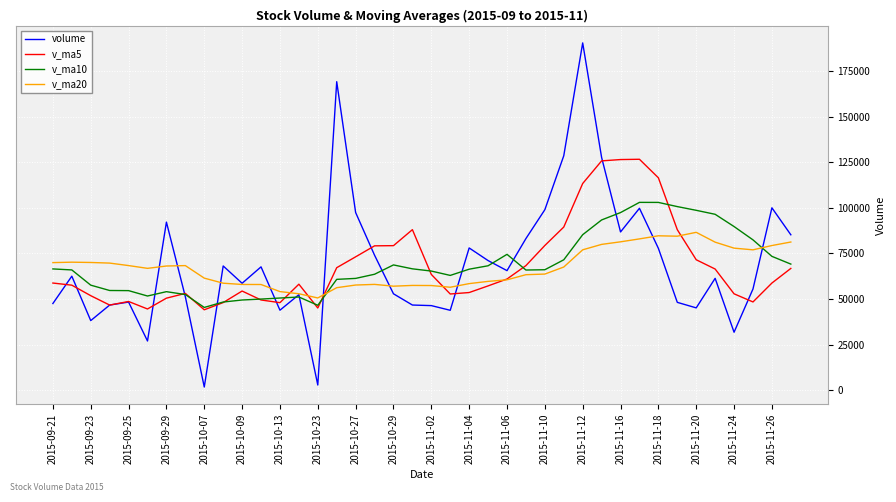

List the series in order of their peak value, lowest first.

v_ma20, v_ma10, v_ma5, volume